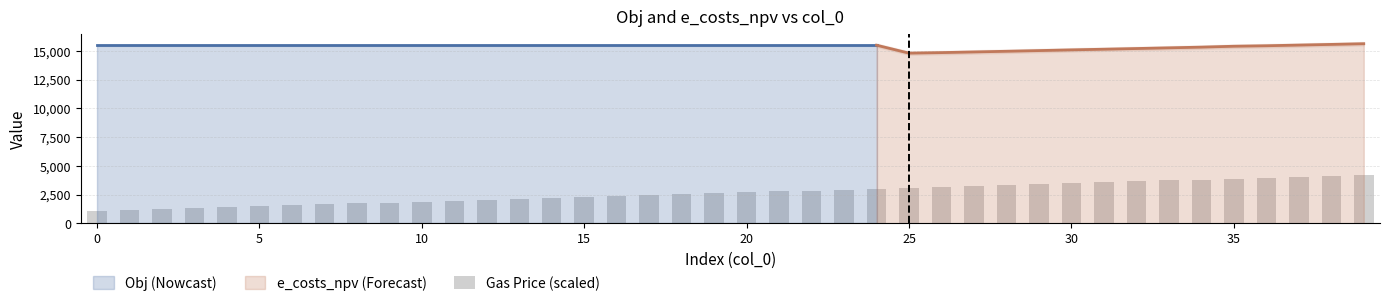

What is the highest value of the e_costs_npv (Forecast) series?

15625